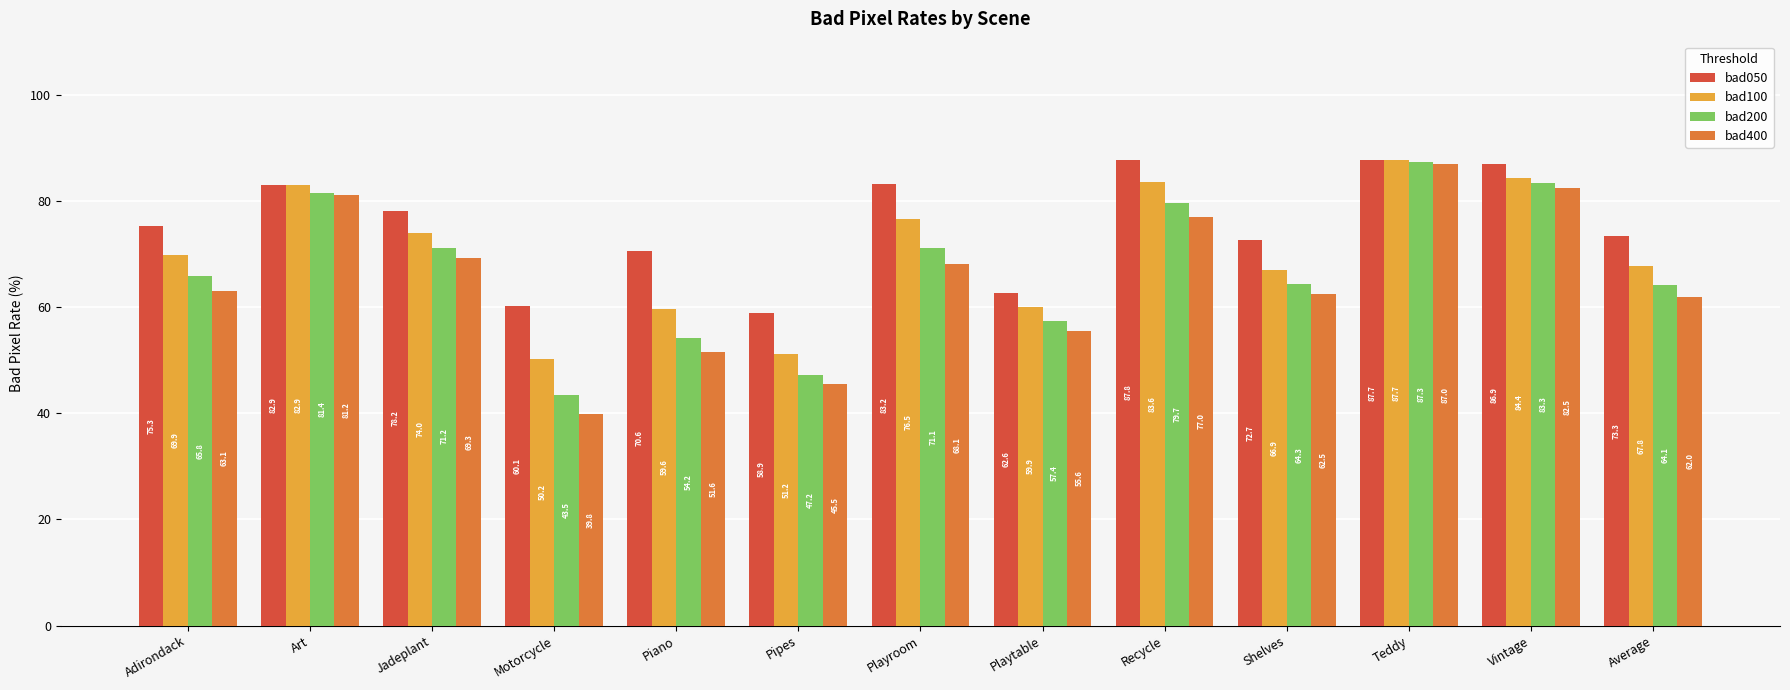

How many bars are there in each group?

4